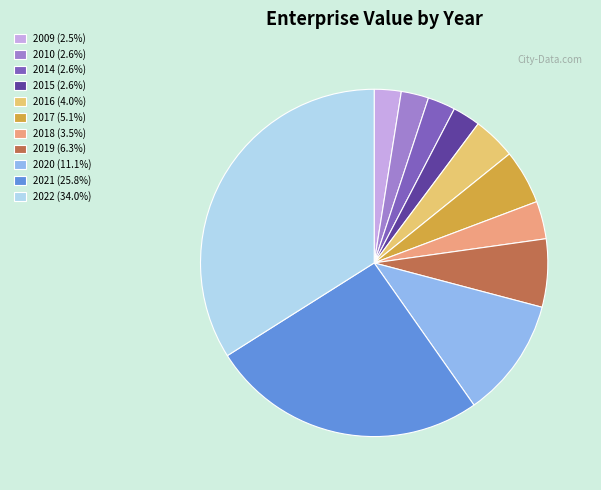

Is there any slice that represents more than half of the pie?

No